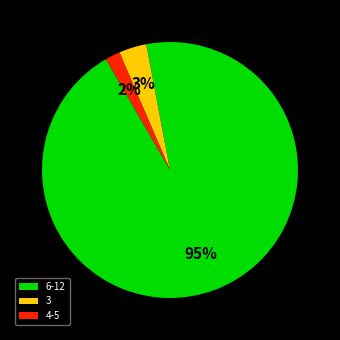

Count the number of slices in the pie.

3